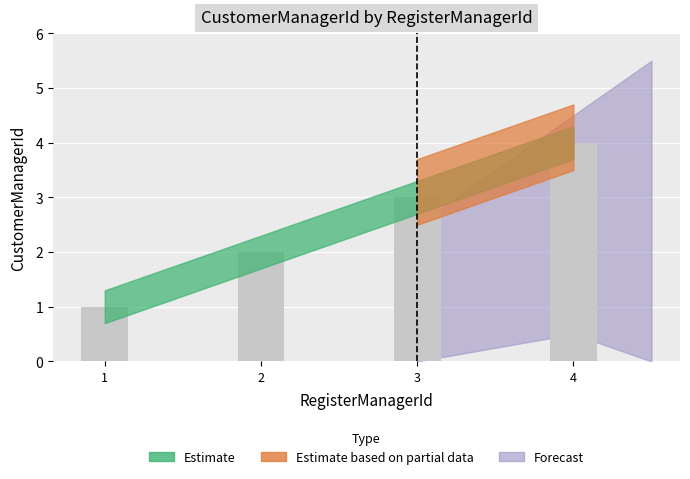

True or false: the data shows 4 at 4.

True